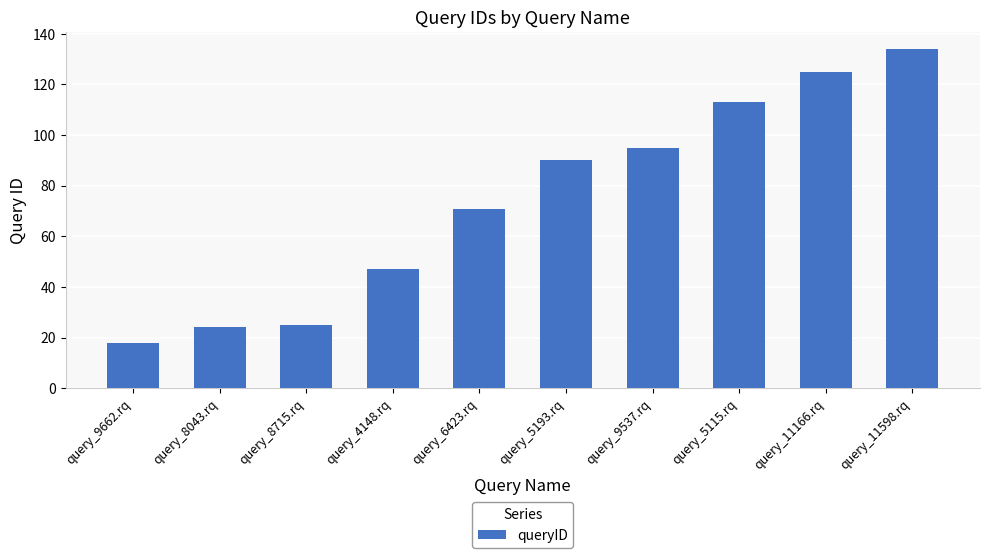

What is the change in value from query_8043.rq to query_8715.rq?

+1